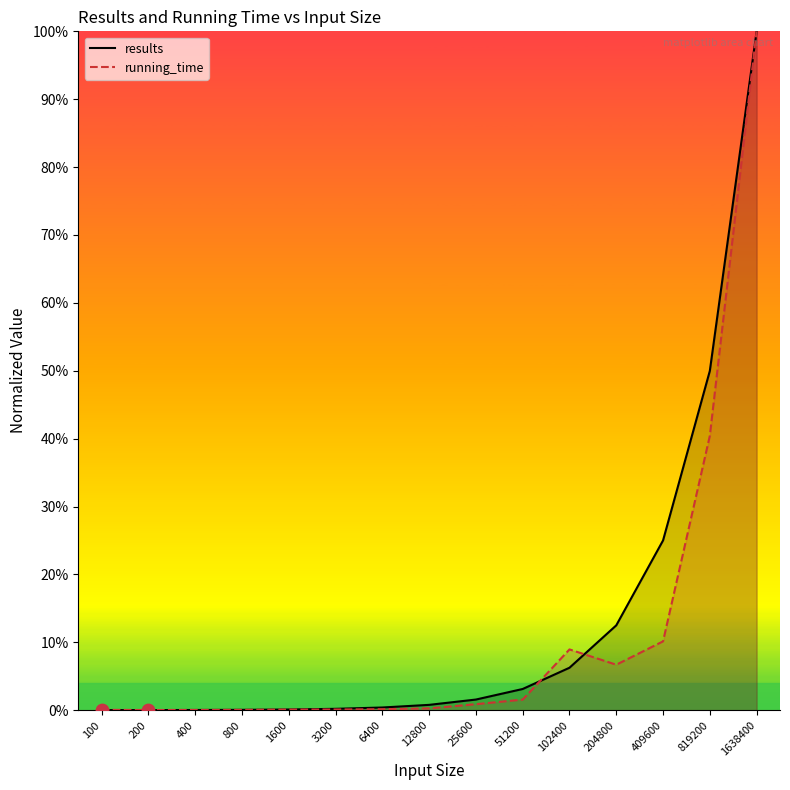

At how many categories does at least one series exceed 0?

15